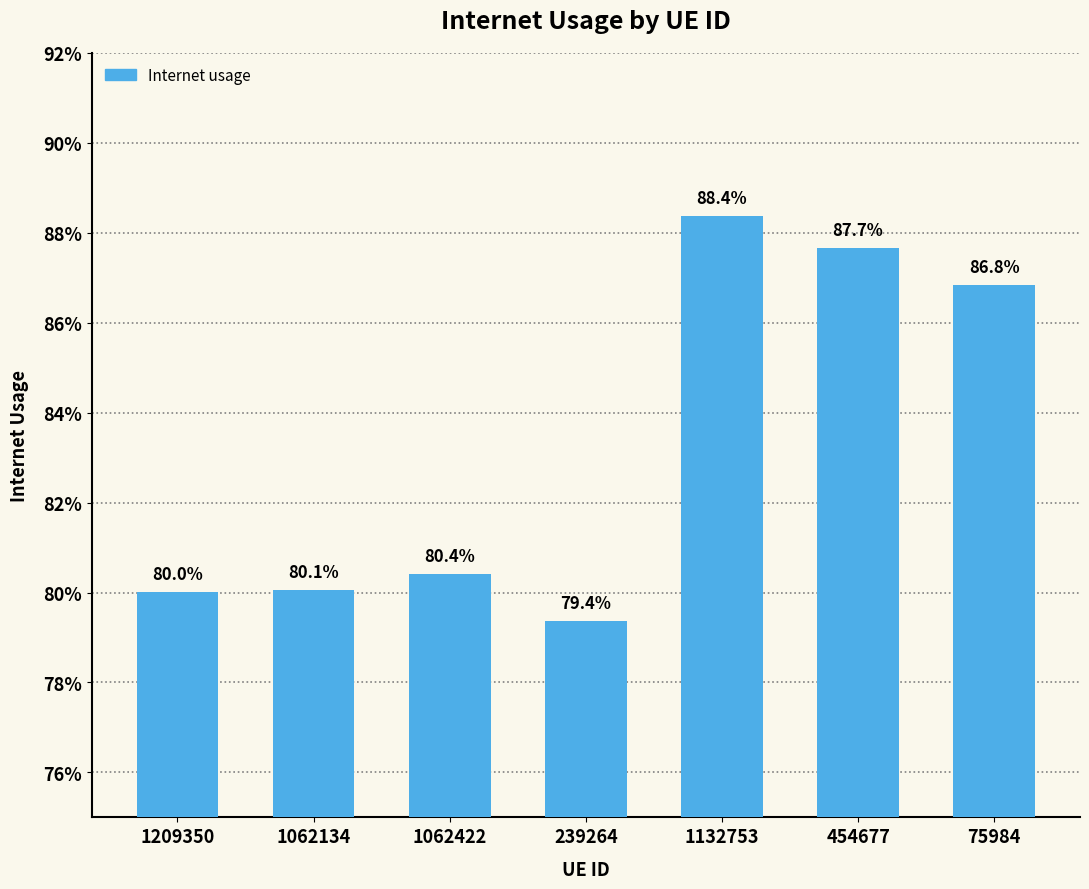

Are the bars horizontal?

No